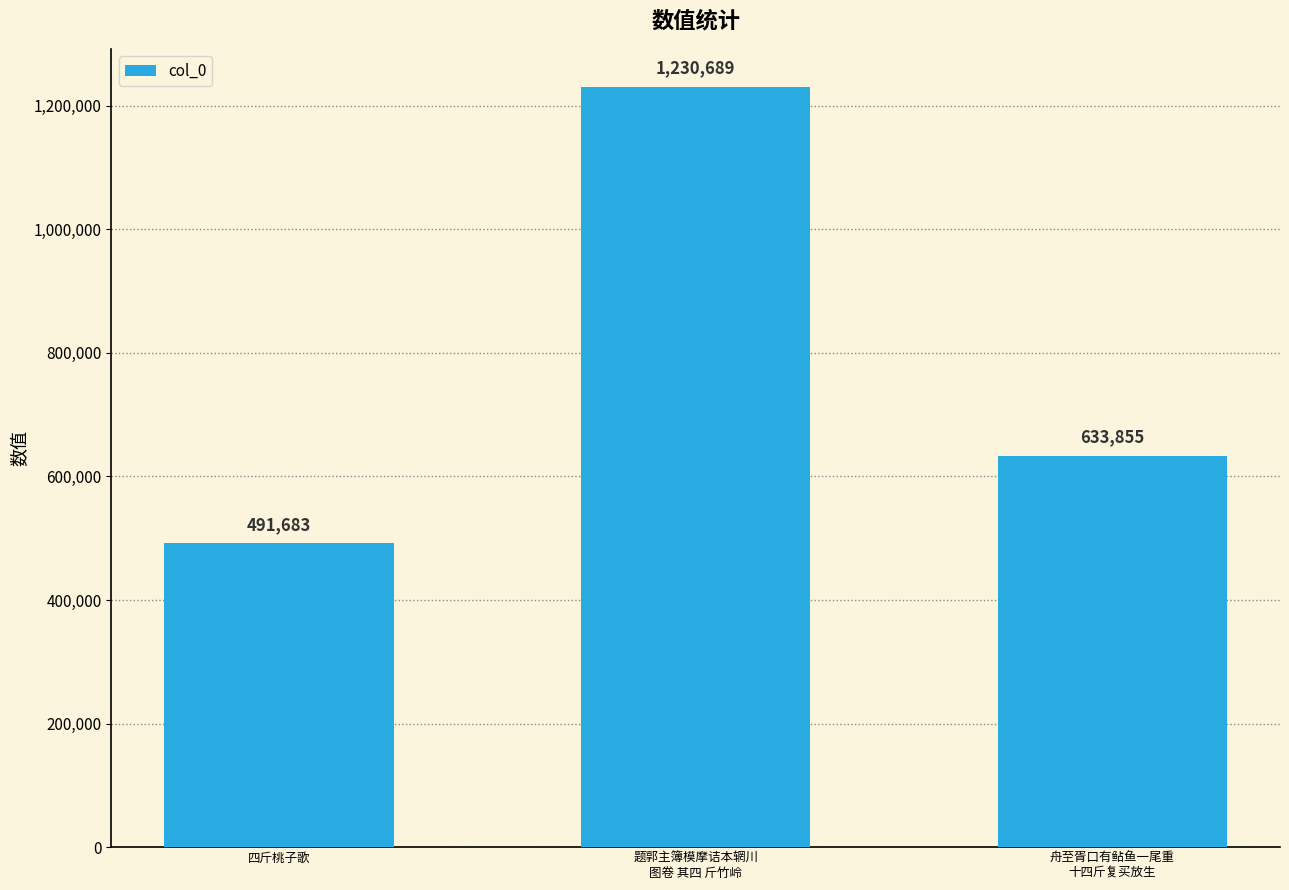

What is the average value?

785409